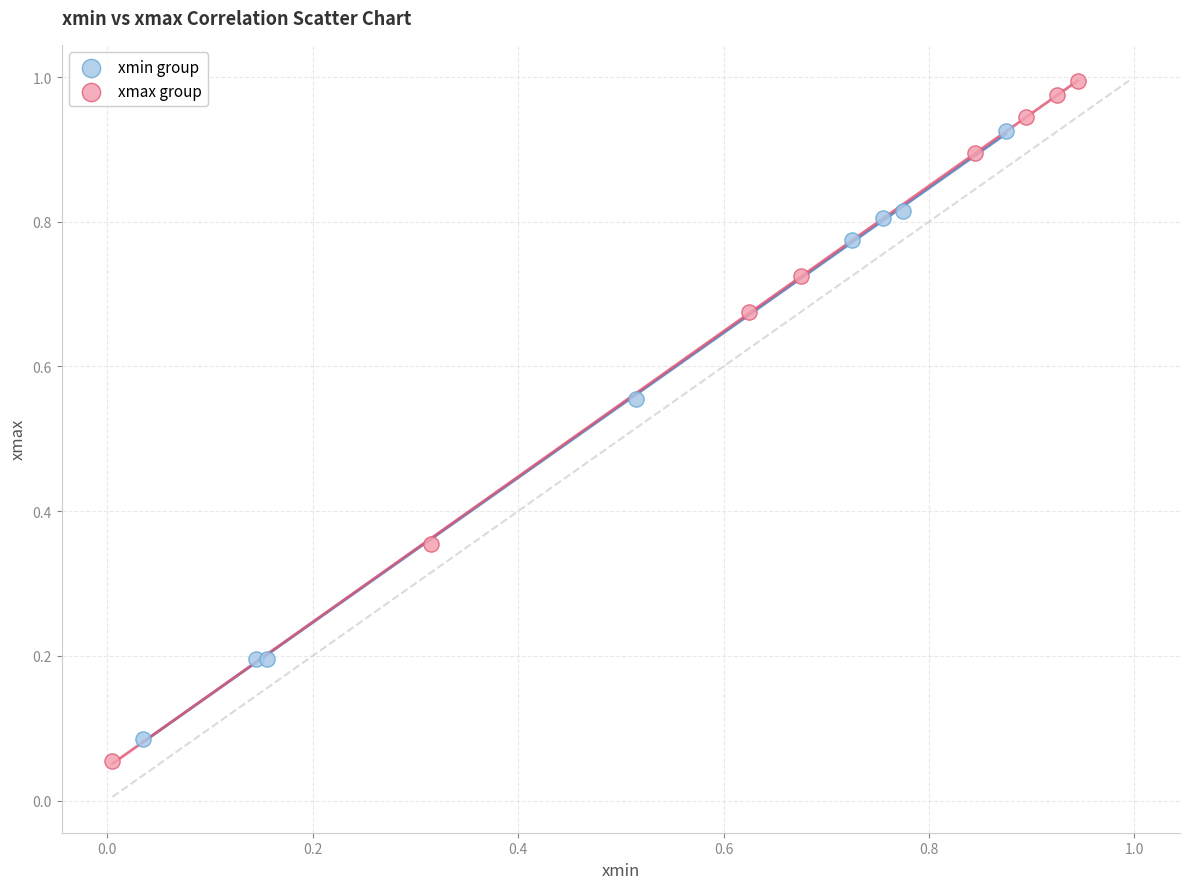

Which series reaches the maximum Y coordinate?

xmax group